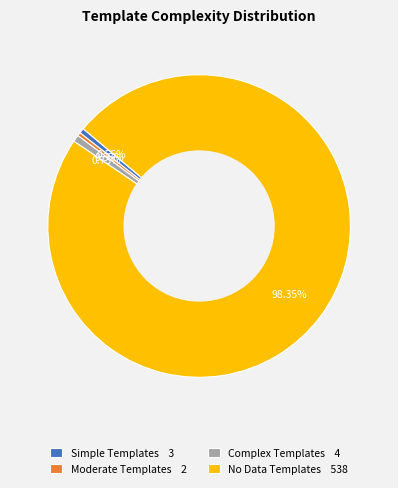

To the nearest percent, what is the difference between the No Data Templates and Complex Templates slice percentages?

98%